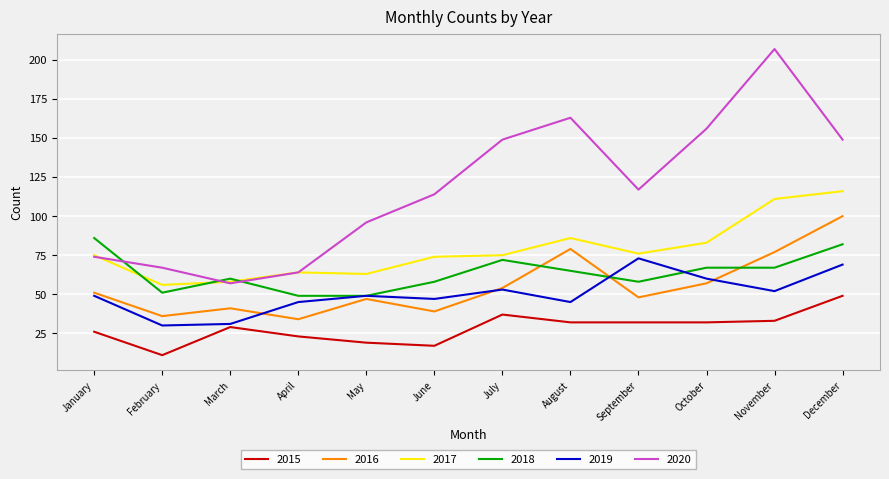

True or false: 2016 has a value of 39 at June.

True